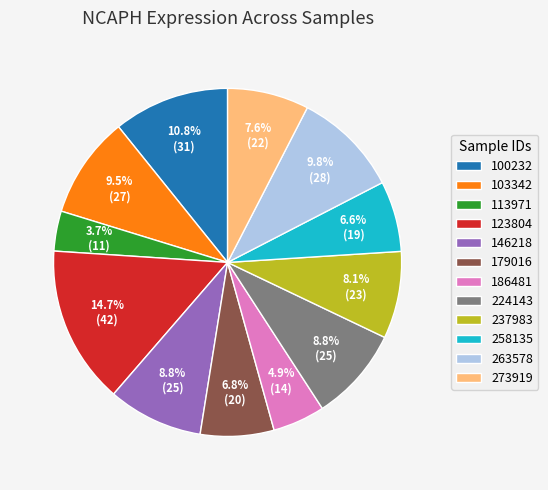

To the nearest percent, what portion does 273919 represent?

8%